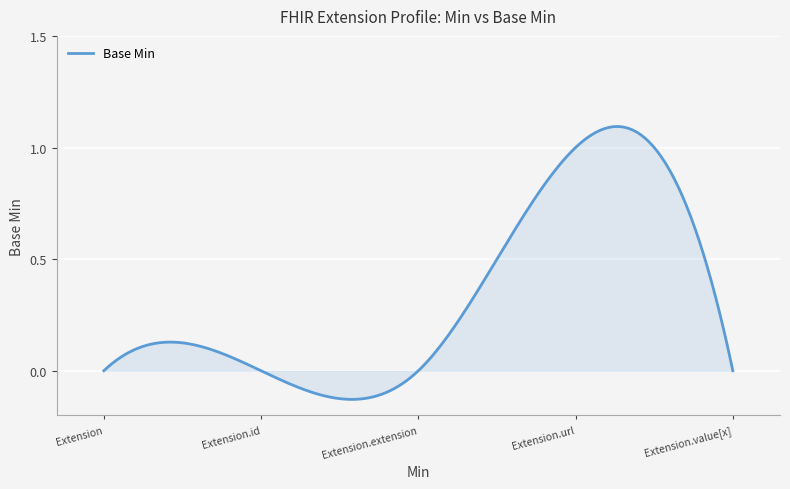

What is the difference between the maximum and minimum values?

1.2